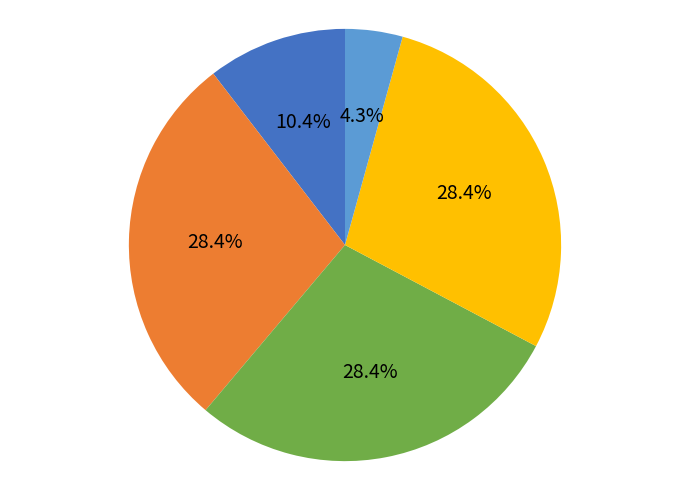

To the nearest percent, what is the average slice percentage?

20%